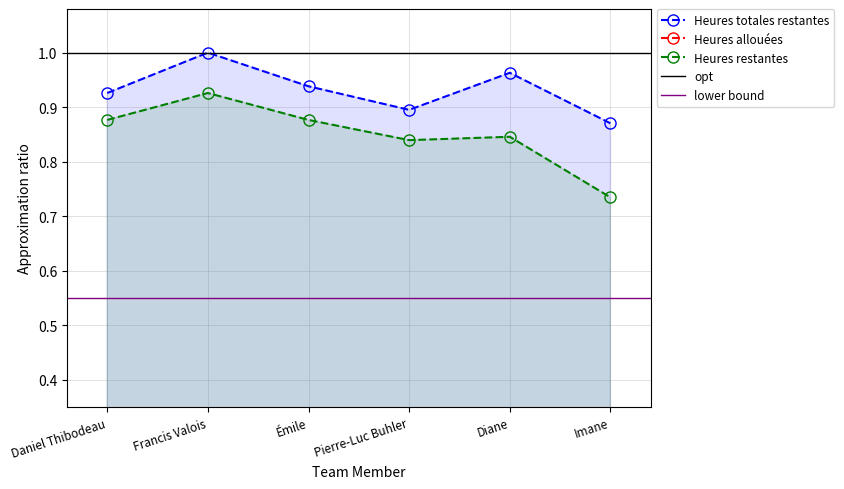

Rank the series by their maximum value, from lowest to highest.

Heures allouées, Heures restantes, Heures totales restantes